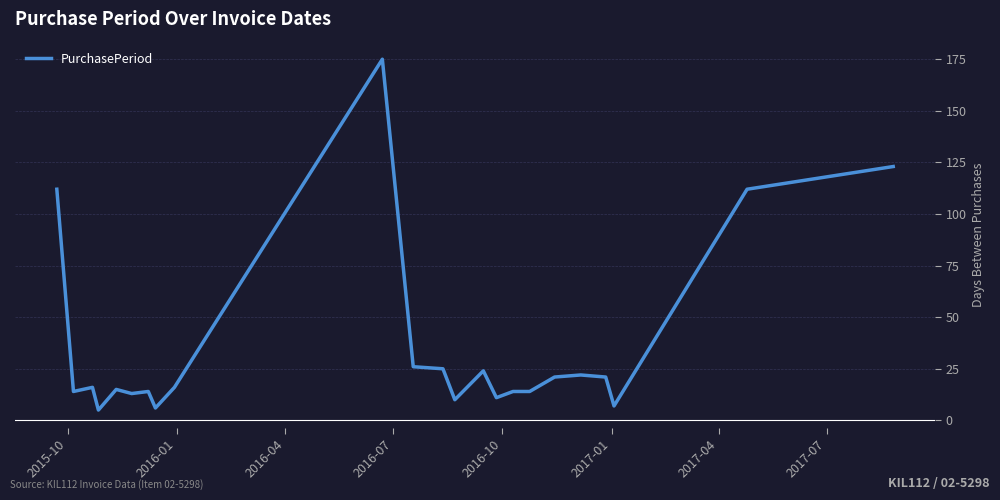

What is the greatest value displayed?

175